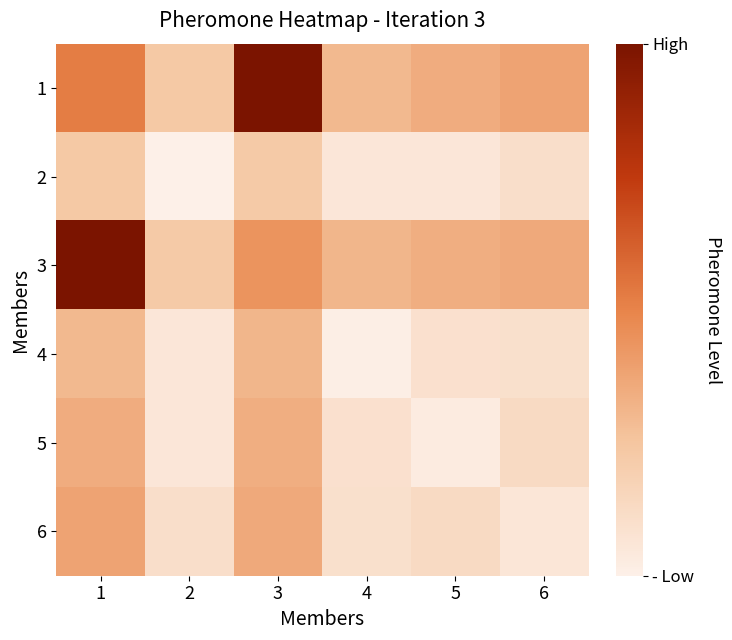

Which has a higher value, 1 or 3?

3